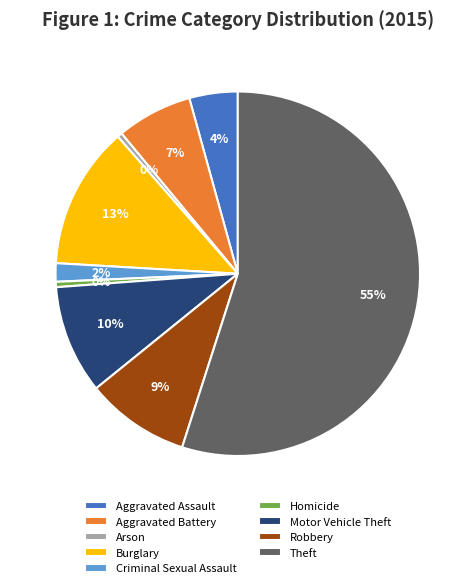

Combined, do Homicide and Motor Vehicle Theft account for over 50%?

No